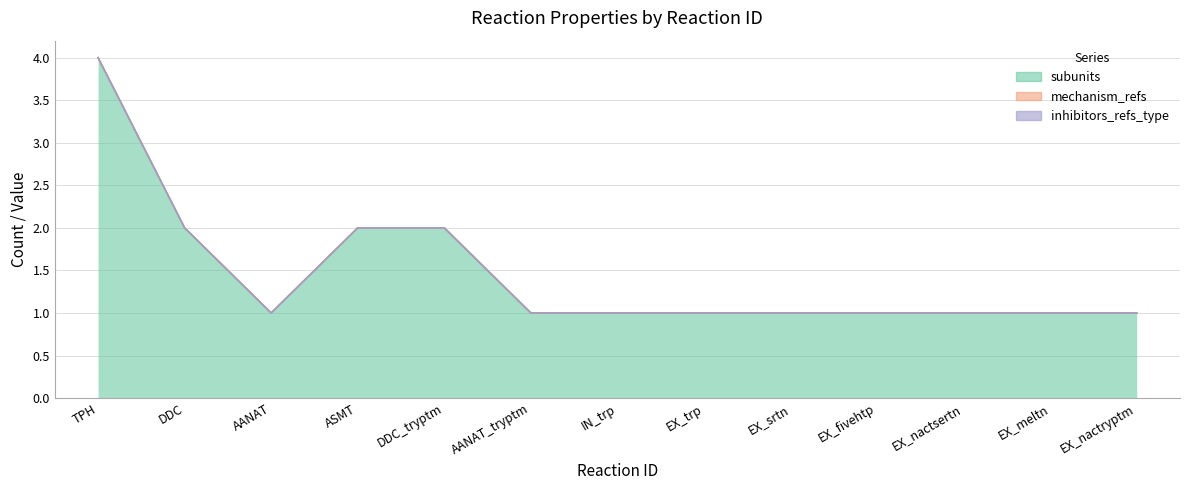

Does the chart display data point markers on the line(s)?

No